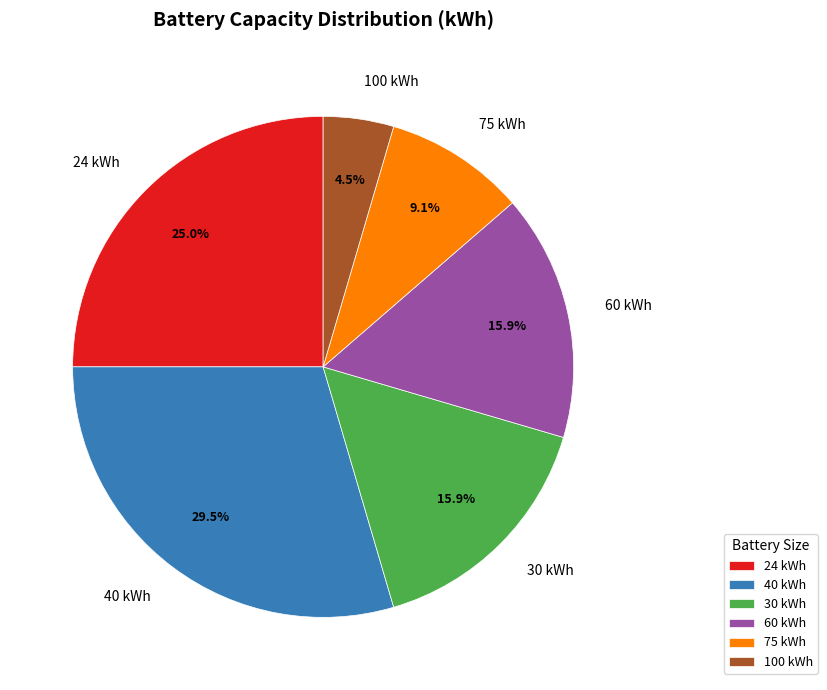

To the nearest percent, what is the difference between the 100 kWh and 60 kWh slice percentages?

11%